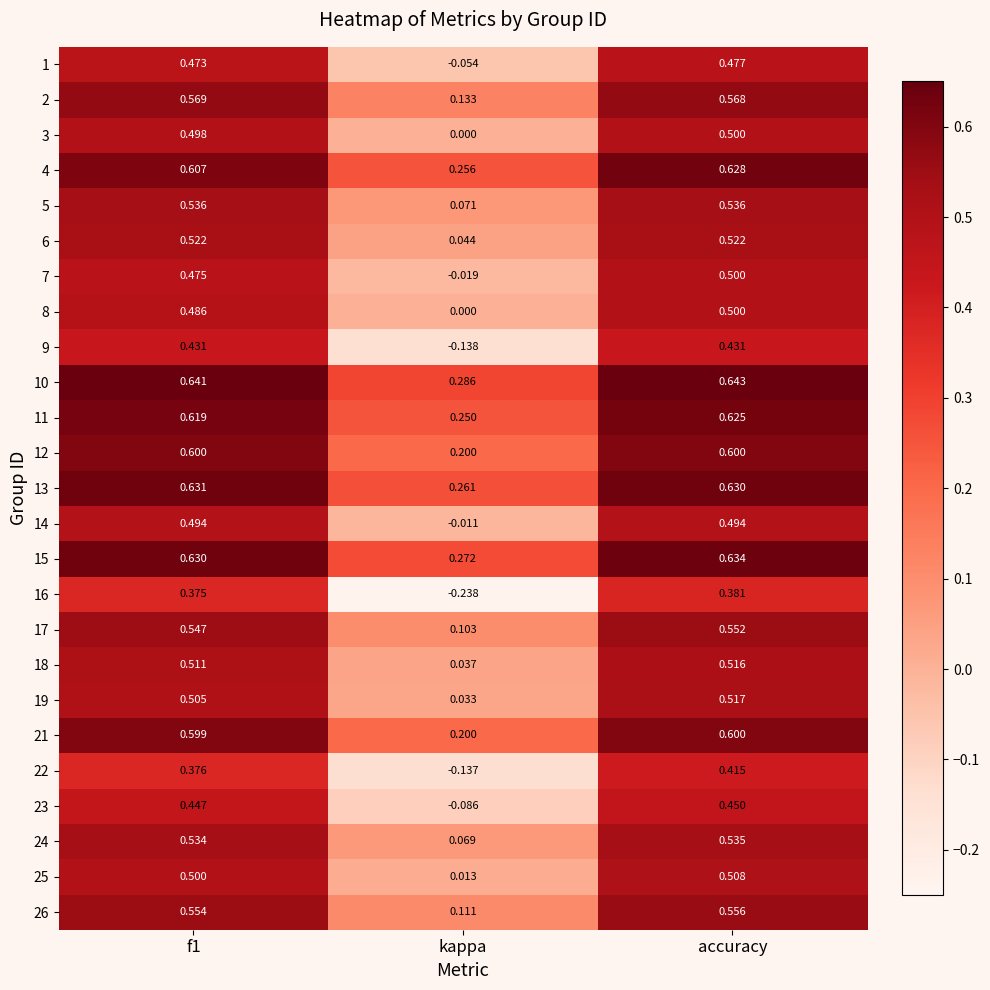

At which category does the chart reach its minimum across all series?

kappa